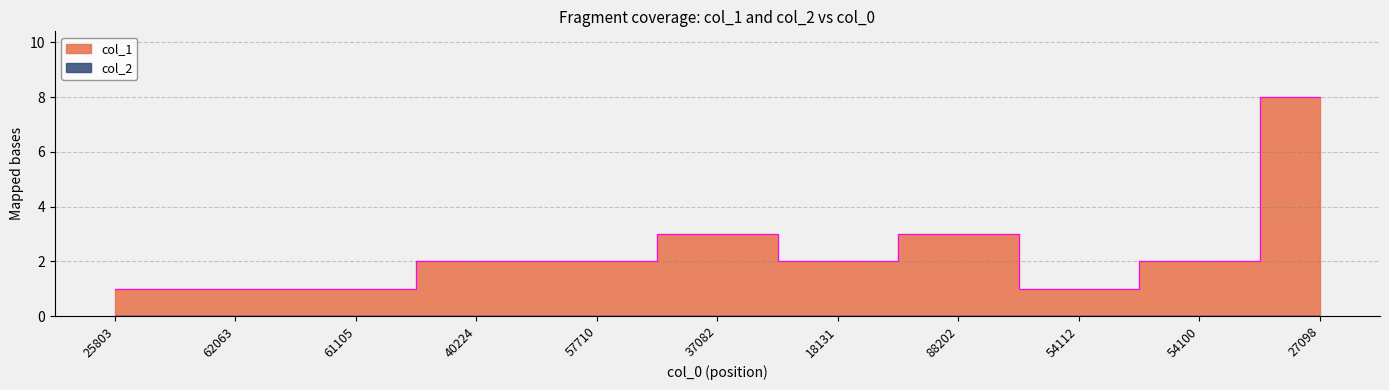

Which label corresponds to the smallest value in the chart?

25803